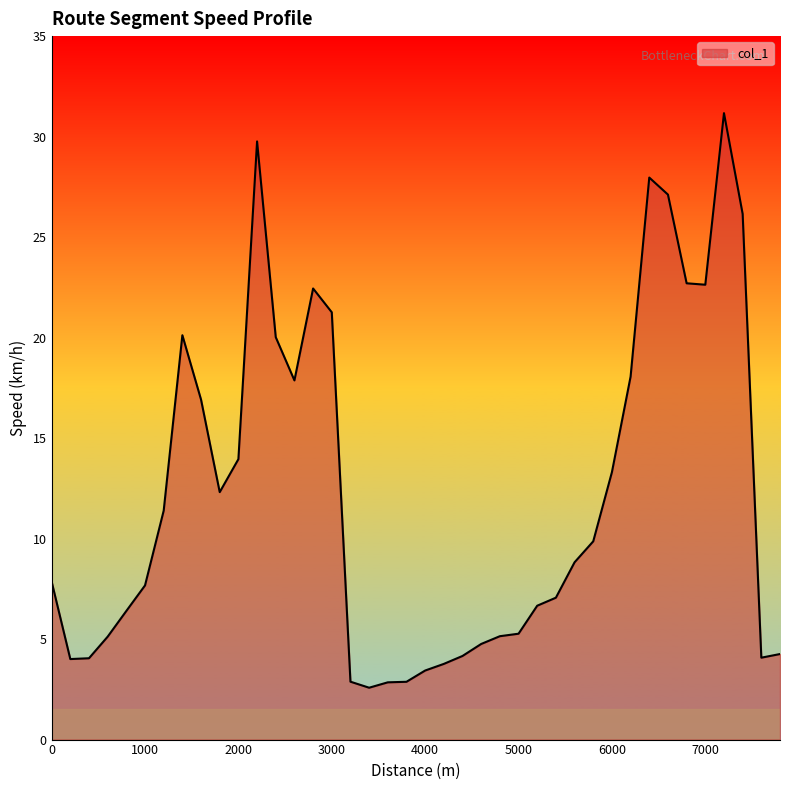

What is the maximum value shown in the chart?

31.2